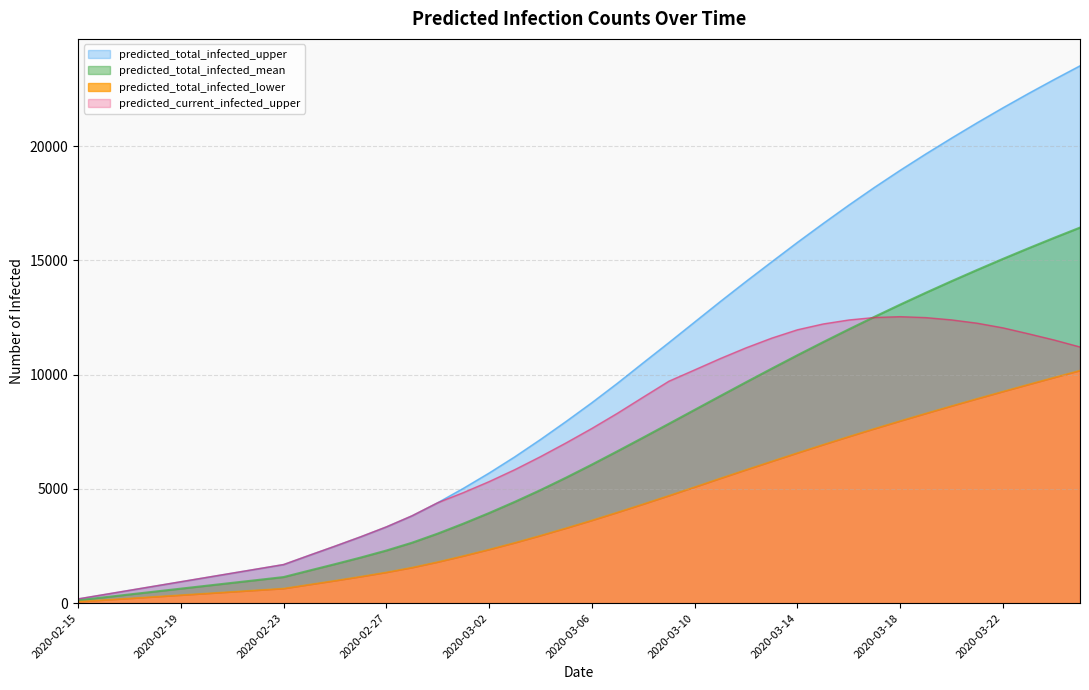

How many data points in predicted_total_infected_mean are above 6064?

19